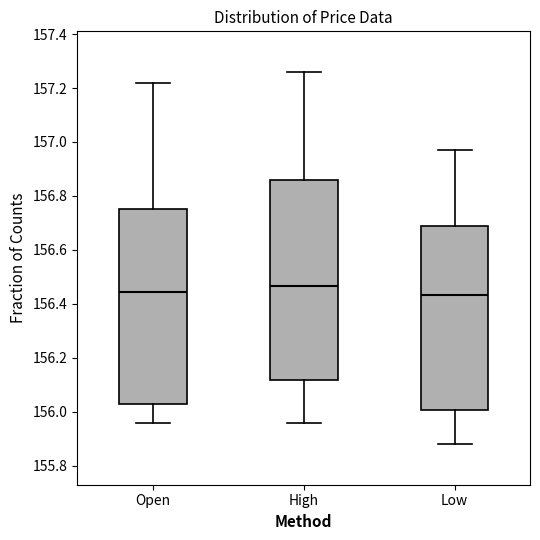

Reading left to right, read every box against the y-axis: the position of its median line, the range the box covers, and the ends of its whiskers. The values are not printed on the chart, so give them approximately, as read against the axis.

Open: median 156.44, box 156.02 to 156.76, whiskers 155.96 to 157.22
High: median 156.46, box 156.12 to 156.86, whiskers 155.96 to 157.26
Low: median 156.44, box 156.00 to 156.70, whiskers 155.88 to 156.98